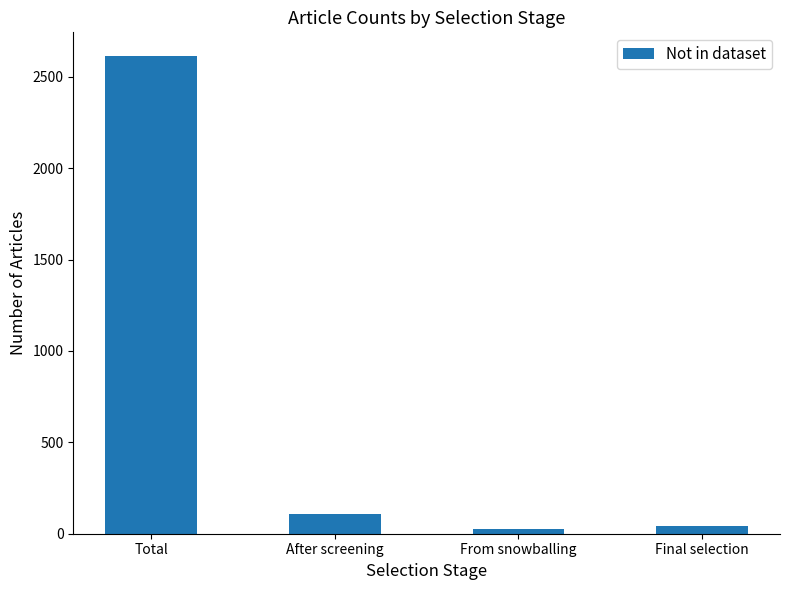

What is the value of the 2nd bar from the left?

106